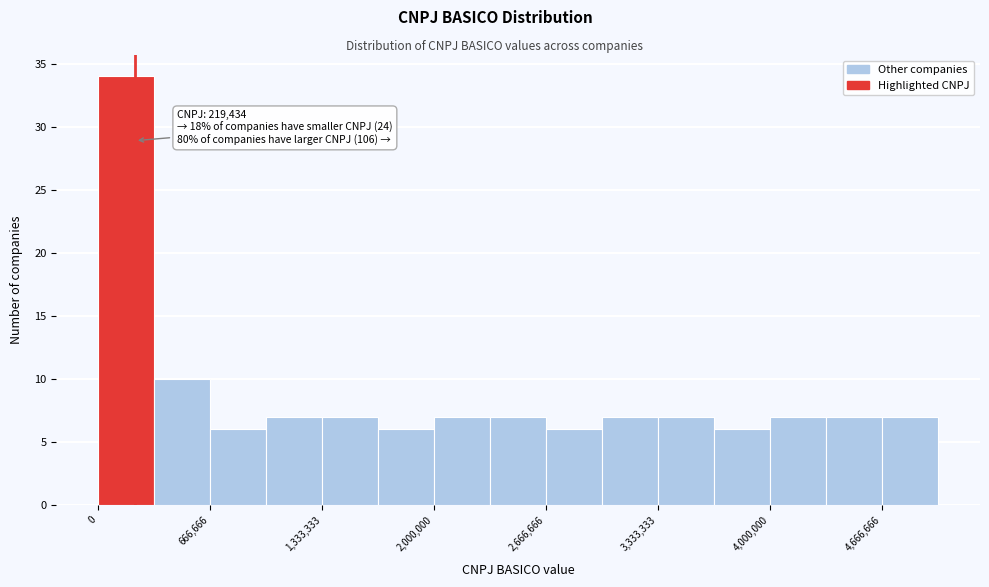

Around what value on the x-axis is the tallest bar? Give the approximate position of its centre, as read against the axis.

200000